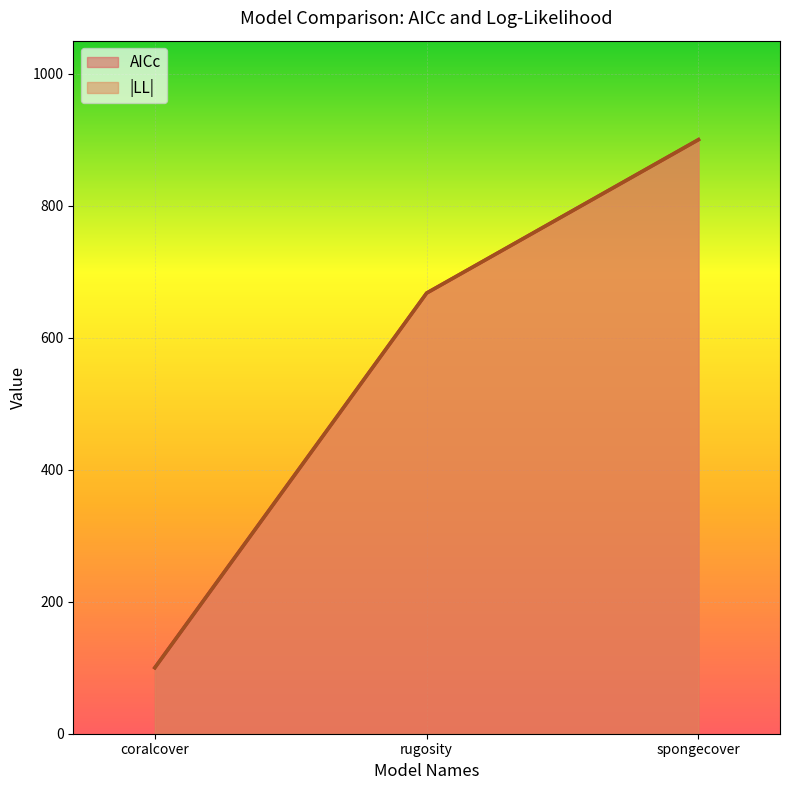

Is it true that AICc equals 27.6 at coralcover?

False